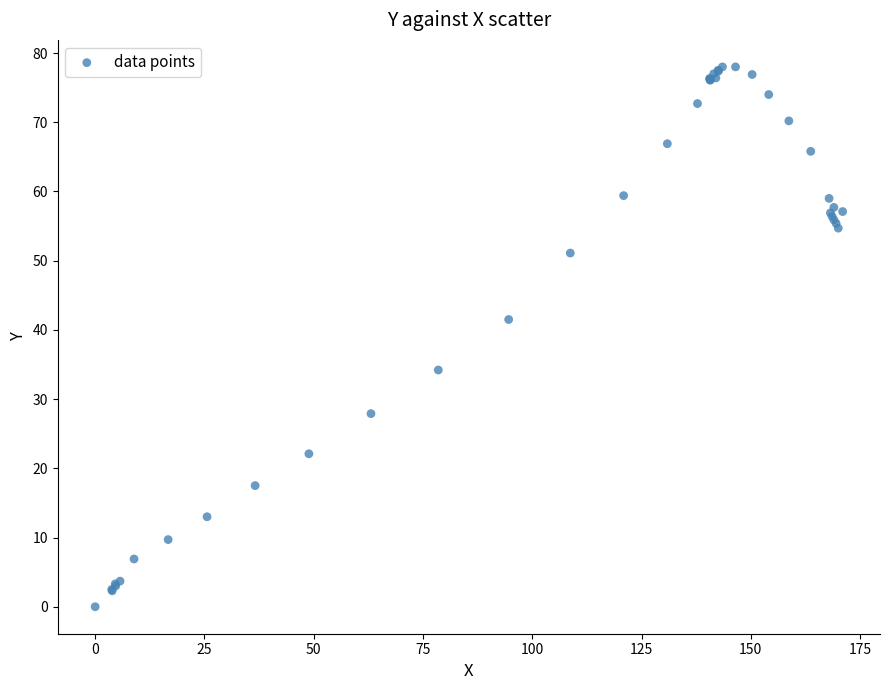

What Y value in the scatter plot is closest to 39?

41.5